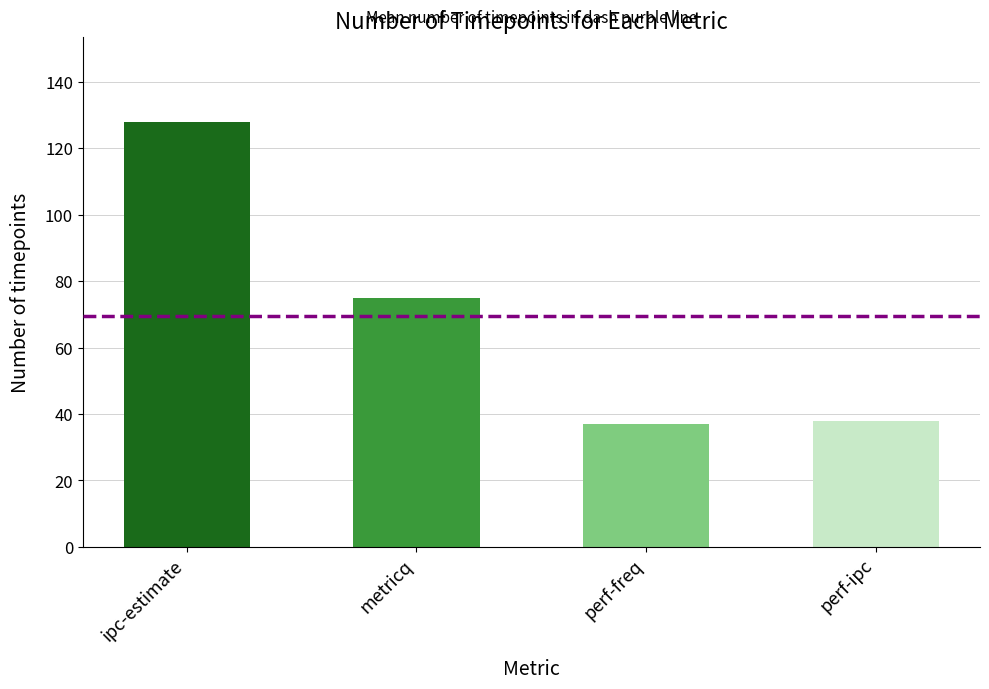

What is the minimum value shown in the chart?

37